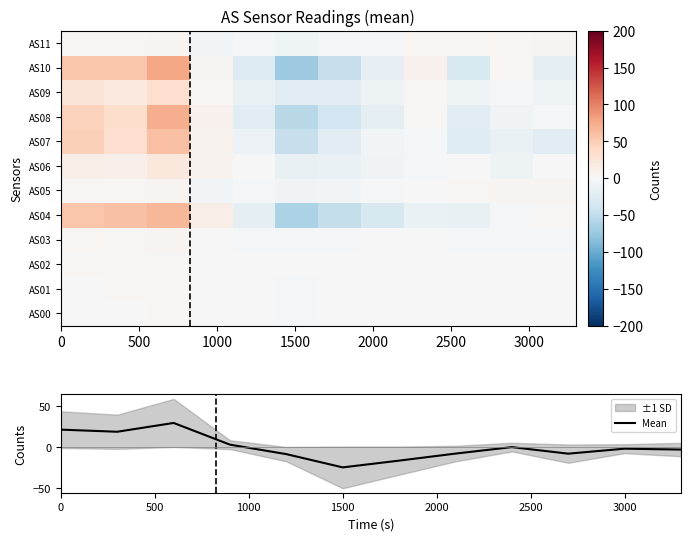

The value of Mean at 1500 is -24.9. True or false?

True